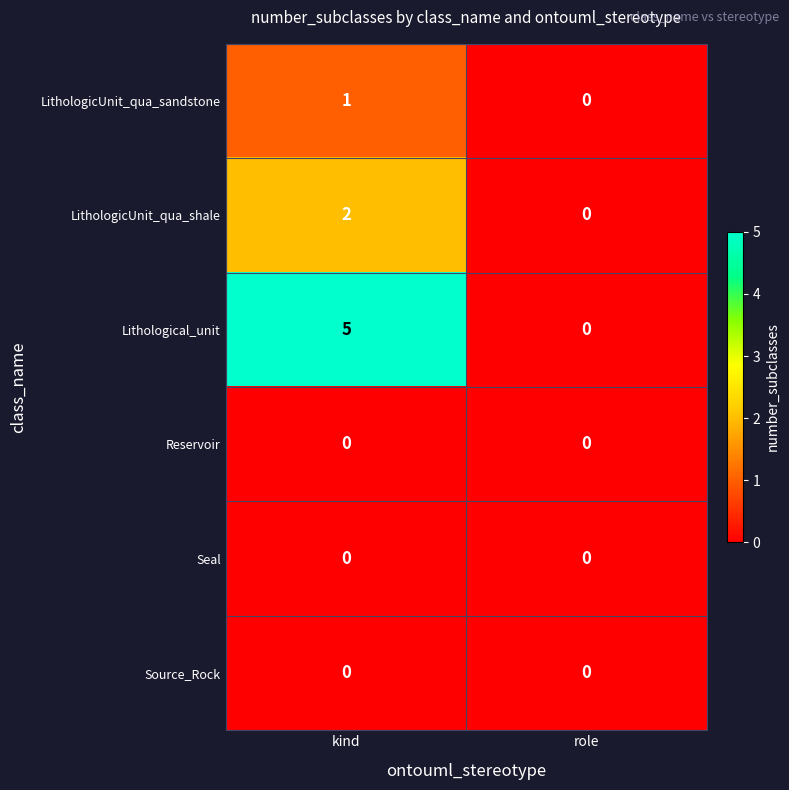

Count the number of categories in the chart.

2